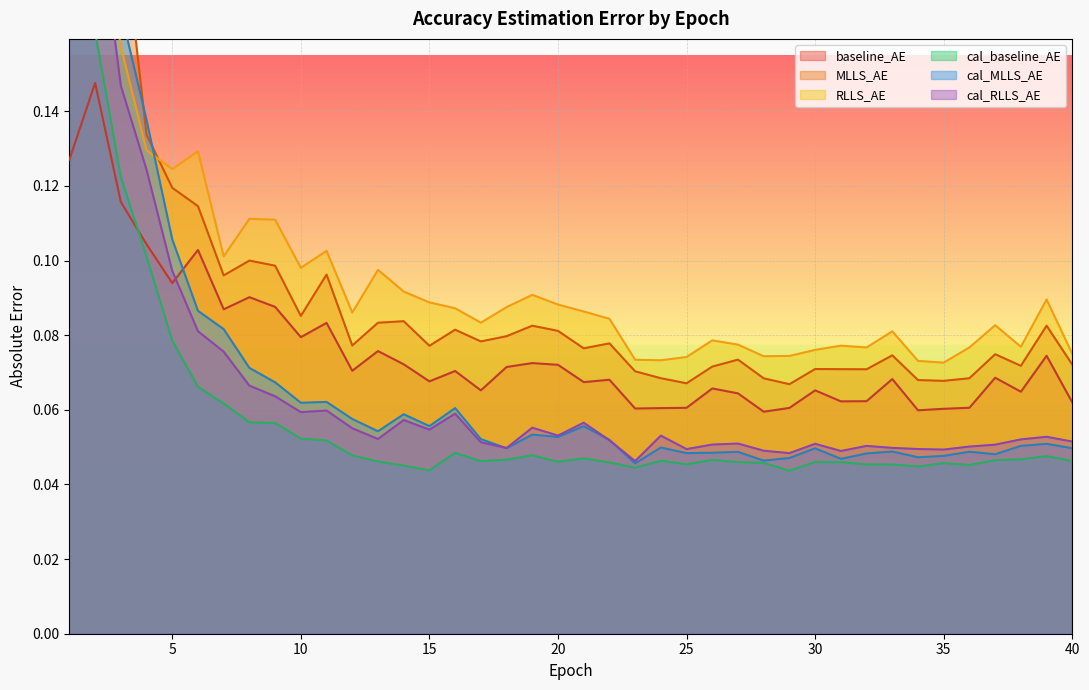

Reading right to left, extract all data points from this chart.

baseline_AE: 0.1	0.1	0.1	0.1	0.1	0.1	0.1	0.1	0.1	0.1	0.1	0.1	0.1	0.1	0.1	0.1	0.1	0.1	0.1	0.1	0.1	0.1	0.1	0.1	0.1	0.1	0.1	0.1	0.1	0.1	0.1	0.1	0.1	0.1	0.1	0.1	0.1	0.1	0.1	0.1
MLLS_AE: 0.1	0.1	0.1	0.1	0.1	0.1	0.1	0.1	0.1	0.1	0.1	0.1	0.1	0.1	0.1	0.1	0.1	0.1	0.1	0.1	0.1	0.1	0.1	0.1	0.1	0.1	0.1	0.1	0.1	0.1	0.1	0.1	0.1	0.1	0.1	0.1	0.1	0.2	0.3	0.6
RLLS_AE: 0.1	0.1	0.1	0.1	0.1	0.1	0.1	0.1	0.1	0.1	0.1	0.1	0.1	0.1	0.1	0.1	0.1	0.1	0.1	0.1	0.1	0.1	0.1	0.1	0.1	0.1	0.1	0.1	0.1	0.1	0.1	0.1	0.1	0.1	0.1	0.1	0.1	0.2	0.2	0.3
cal_baseline_AE: 0.0	0.0	0.0	0.0	0.0	0.0	0.0	0.0	0.0	0.0	0.0	0.0	0.0	0.0	0.0	0.0	0.0	0.0	0.0	0.0	0.0	0.0	0.0	0.0	0.0	0.0	0.0	0.0	0.0	0.1	0.1	0.1	0.1	0.1	0.1	0.1	0.1	0.1	0.2	0.2
cal_MLLS_AE: 0.0	0.1	0.1	0.0	0.0	0.0	0.0	0.0	0.0	0.0	0.0	0.0	0.0	0.0	0.0	0.0	0.0	0.0	0.1	0.1	0.1	0.1	0.0	0.1	0.1	0.1	0.1	0.1	0.1	0.1	0.1	0.1	0.1	0.1	0.1	0.1	0.1	0.2	0.2	0.3
cal_RLLS_AE: 0.1	0.1	0.1	0.1	0.1	0.0	0.0	0.0	0.1	0.0	0.1	0.0	0.0	0.1	0.1	0.0	0.1	0.0	0.1	0.1	0.1	0.1	0.0	0.1	0.1	0.1	0.1	0.1	0.1	0.1	0.1	0.1	0.1	0.1	0.1	0.1	0.1	0.1	0.2	0.3